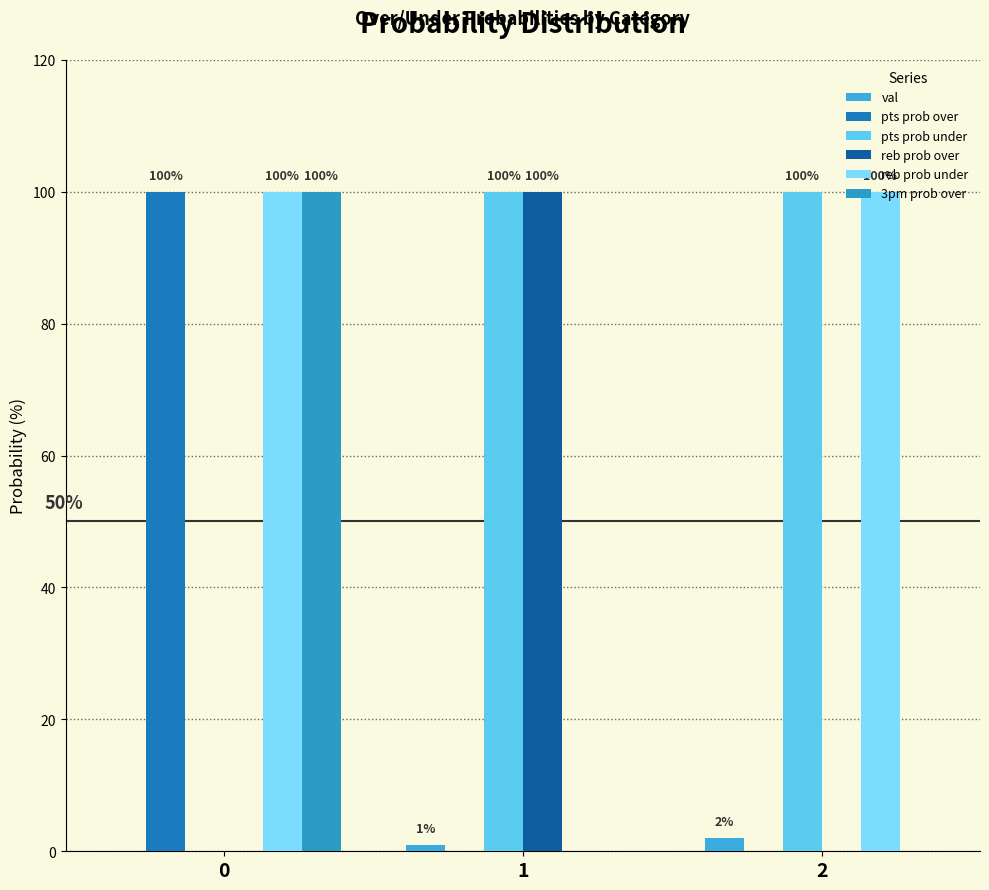

Reading right to left, transcribe all the data shown in this chart.

val: 2	1	0
pts prob over: 0	0	100
pts prob under: 100	100	0
reb prob over: 0	100	0
reb prob under: 100	0	100
3pm prob over: 0	0	100